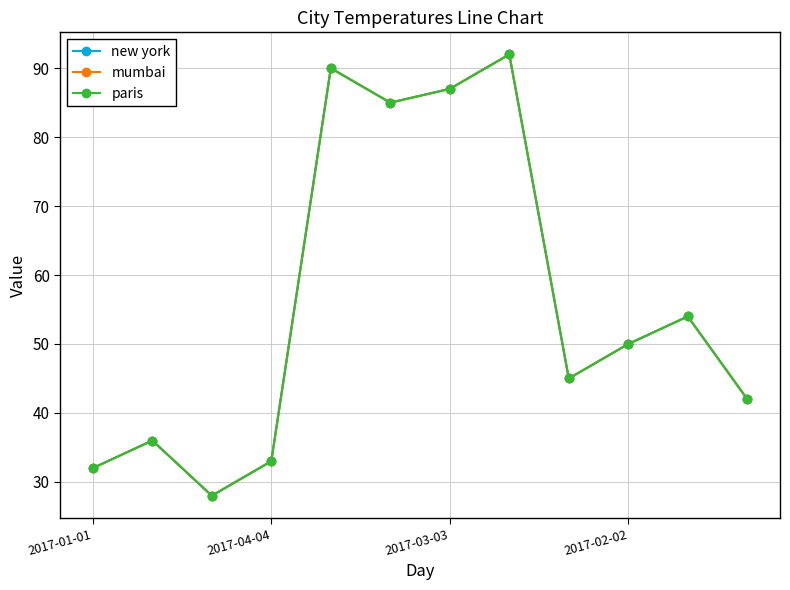

What is the difference between the maximum and minimum values in the new york series?

64